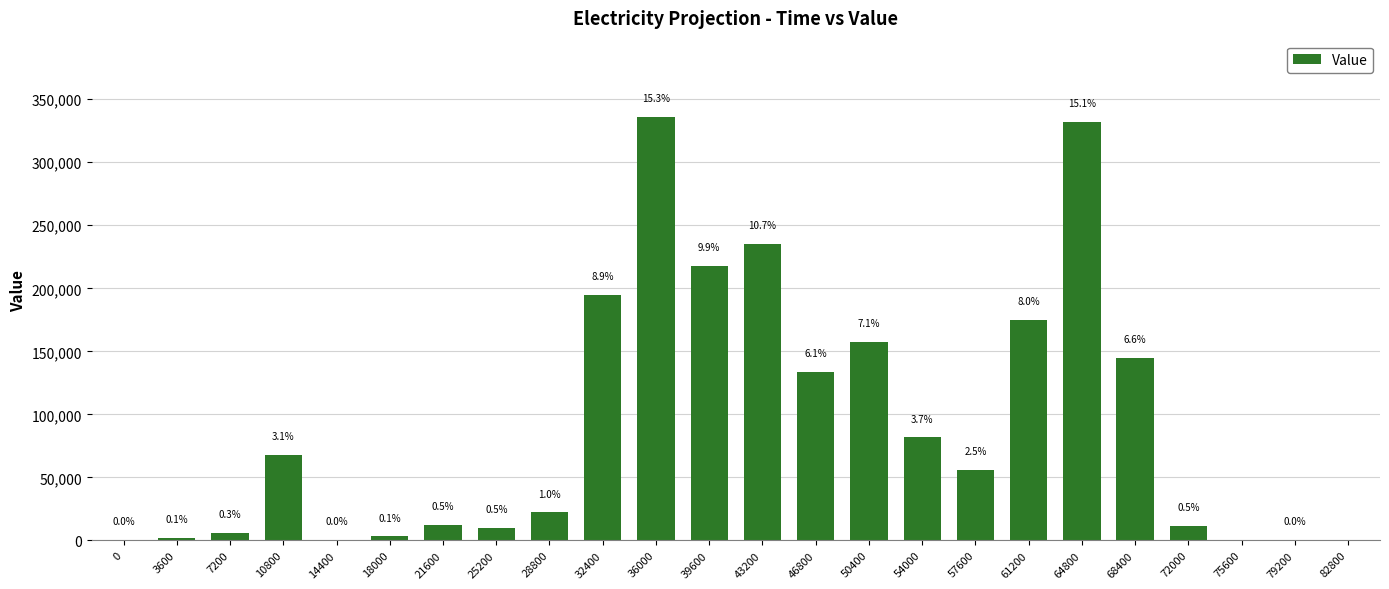

Are the bars horizontal?

No